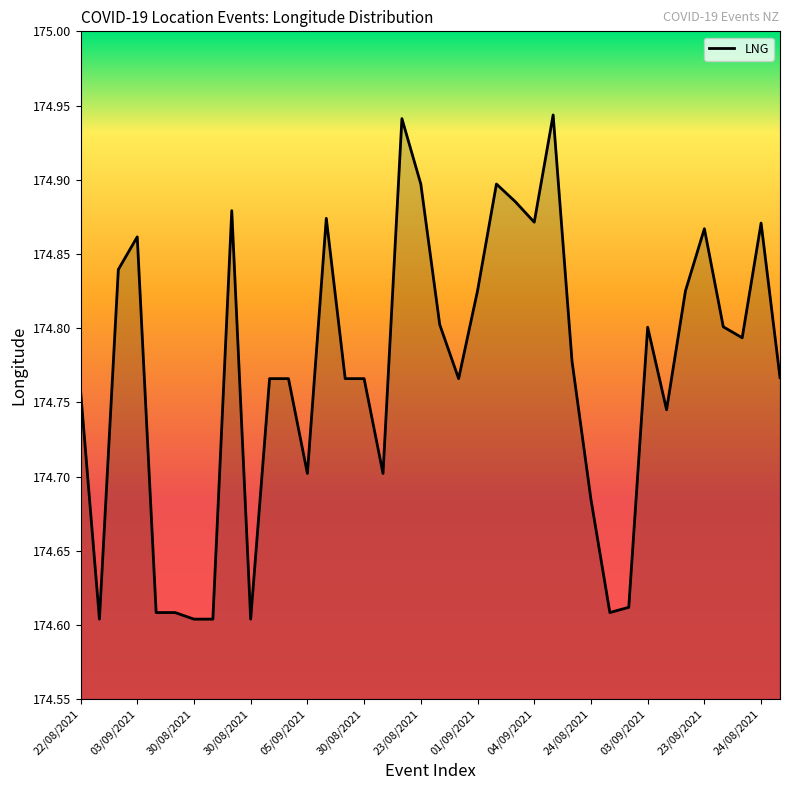

How many lines are shown in the chart?

1